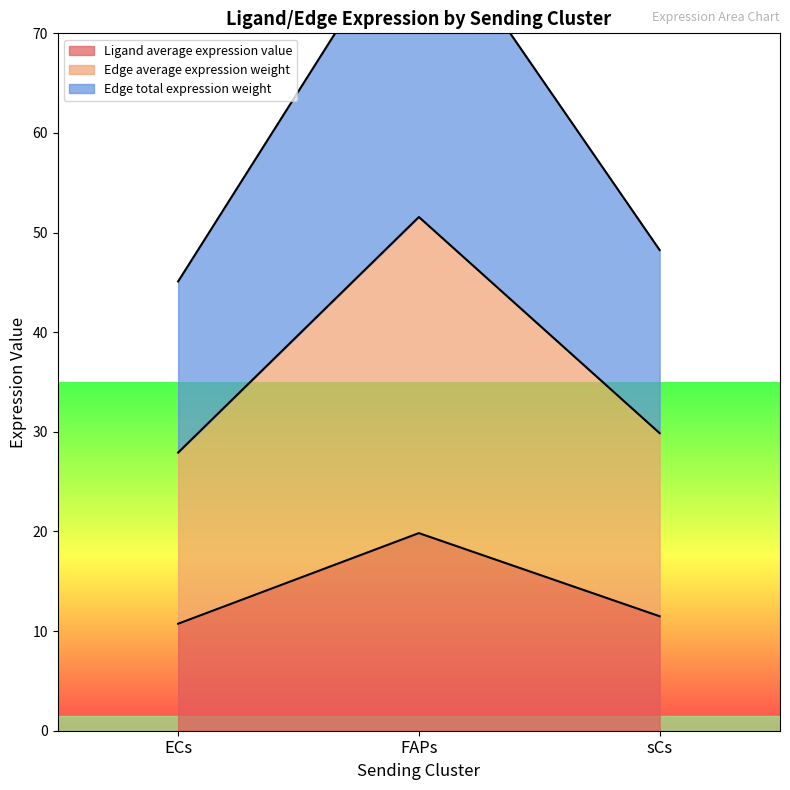

What is the total value across all series at FAPs?

154.7